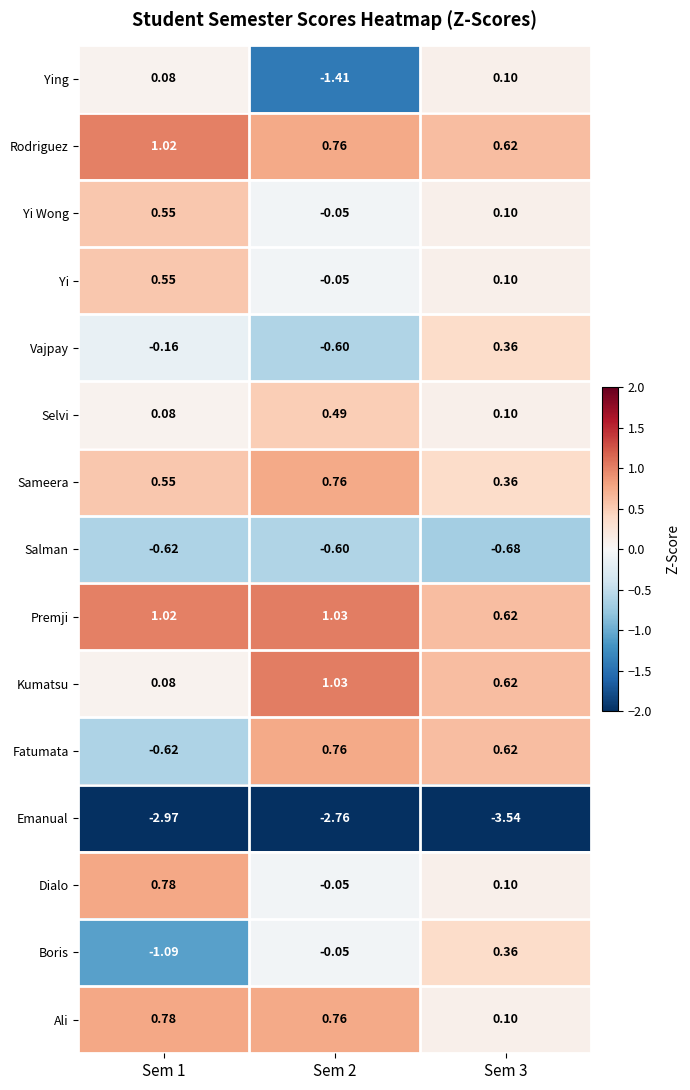

Which series changed the most between Sem 1 and Sem 2?

Ying